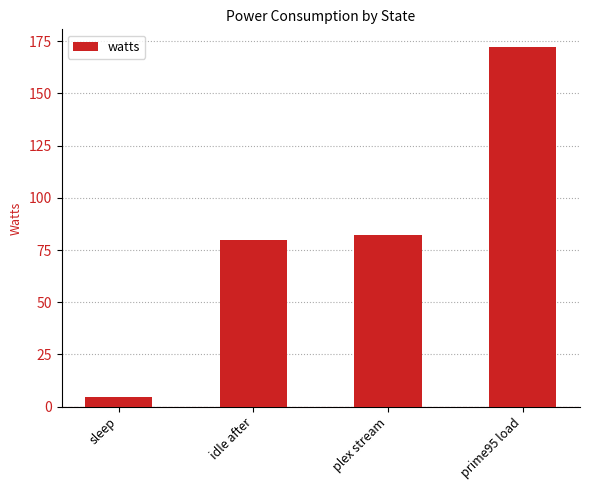

Are the bars grouped side by side (vs. stacked)?

No